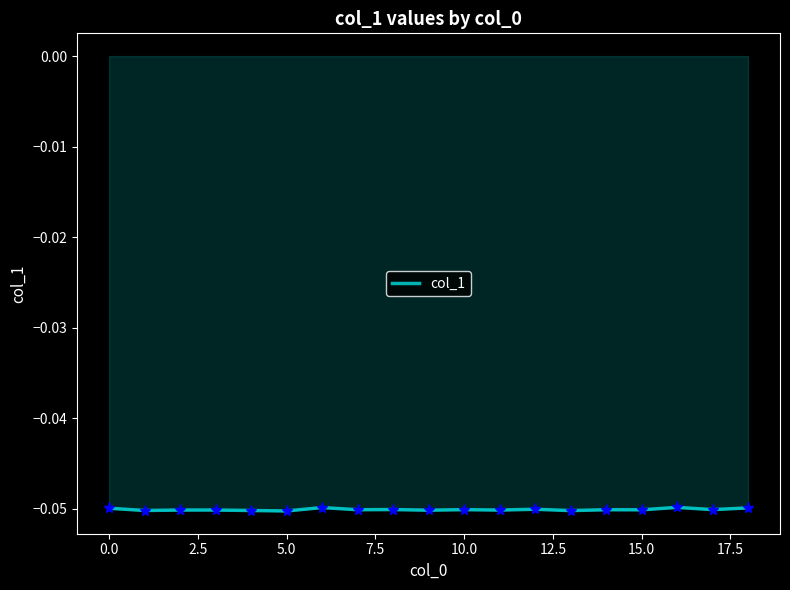

Is this an area chart (filled region under the line)?

Yes